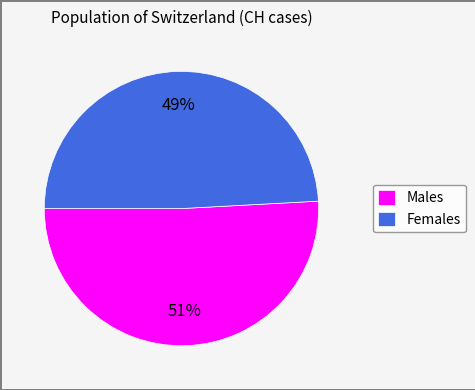

Is the sum of Females and Males greater than half?

Yes